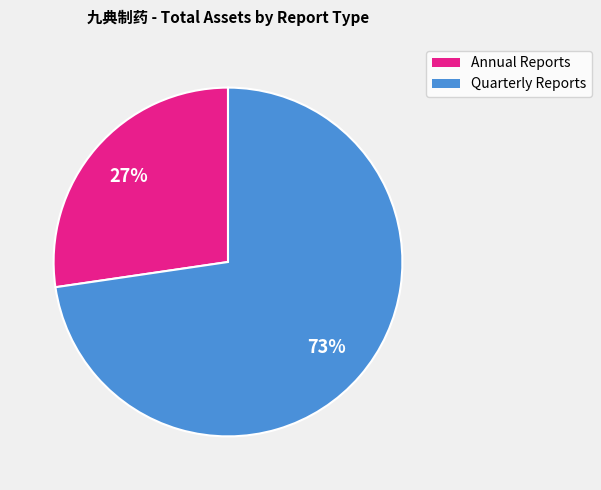

Is there any slice that represents more than half of the pie?

Yes